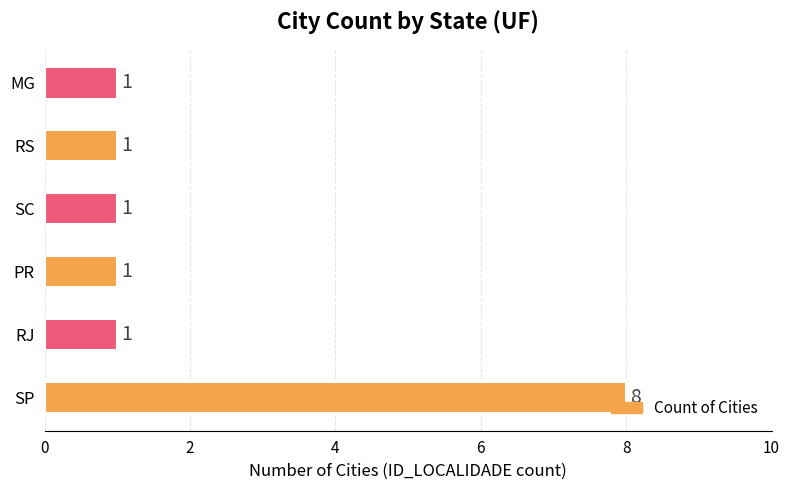

What is the difference between the maximum and minimum values?

7